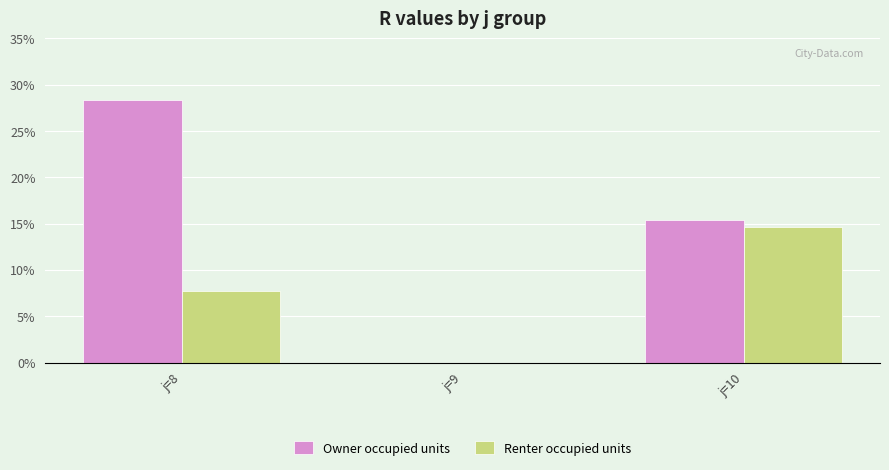

How many values in Owner occupied units are above zero?

2